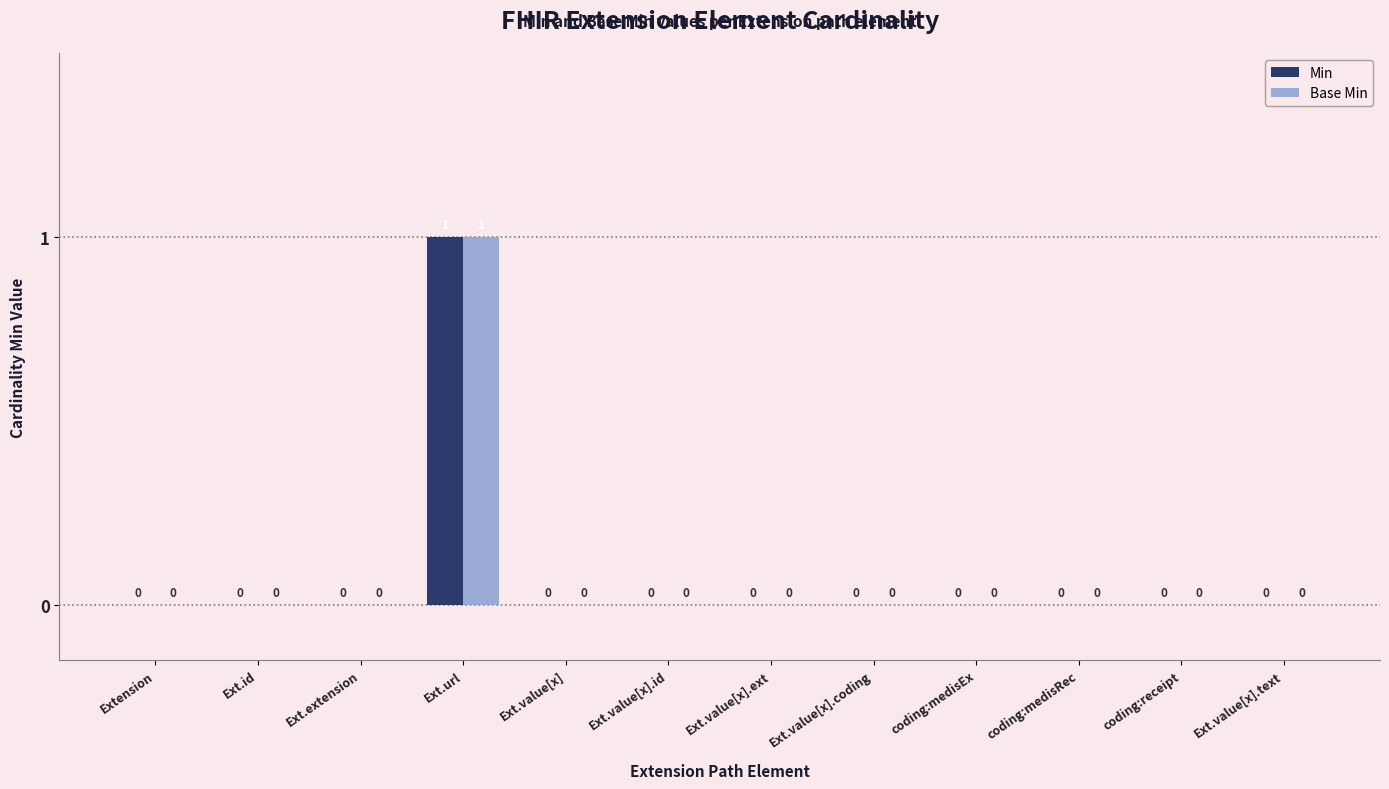

What is the maximum value shown in the chart?

1